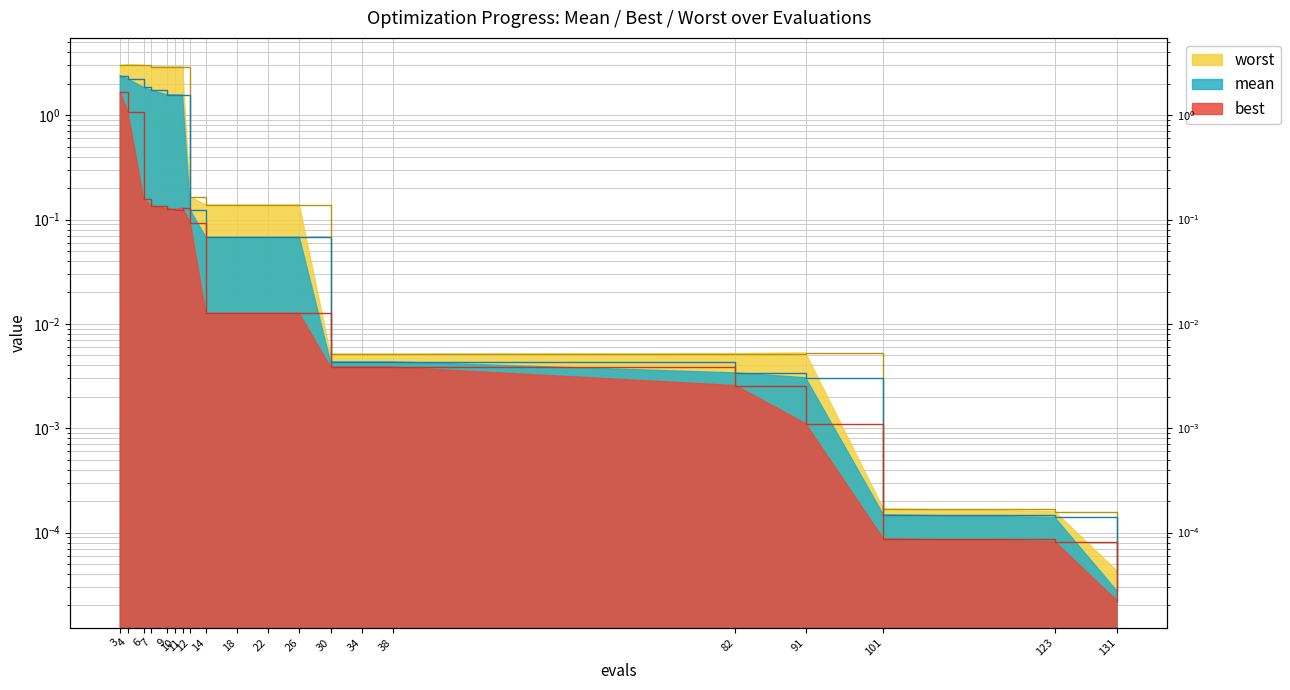

Which series has the largest total across all categories?

worst